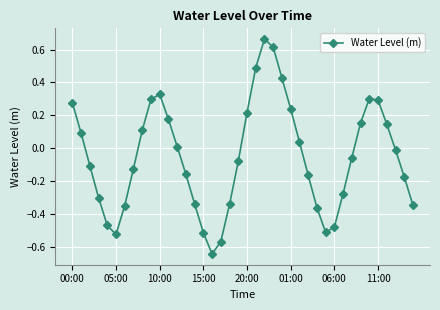

True or false: there are more than 1 points higher than both neighbors.

True